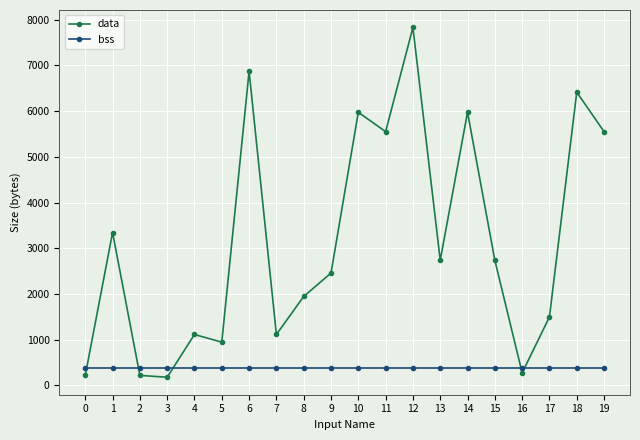

At which category is the sum across all series the highest?

12